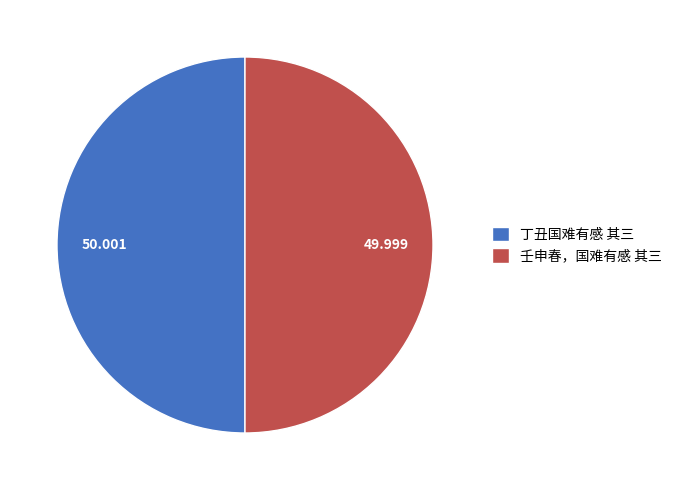

Is the sum of 壬申春，国难有感 其三 and 丁丑国难有感 其三 greater than half?

Yes